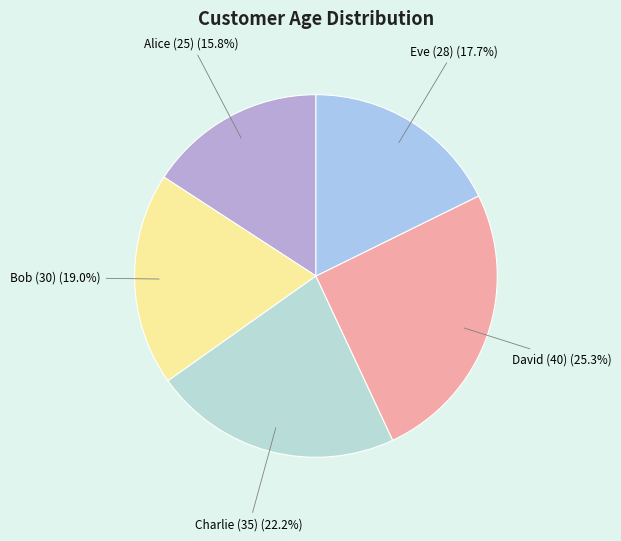

Is Eve (28) the majority of the pie?

No